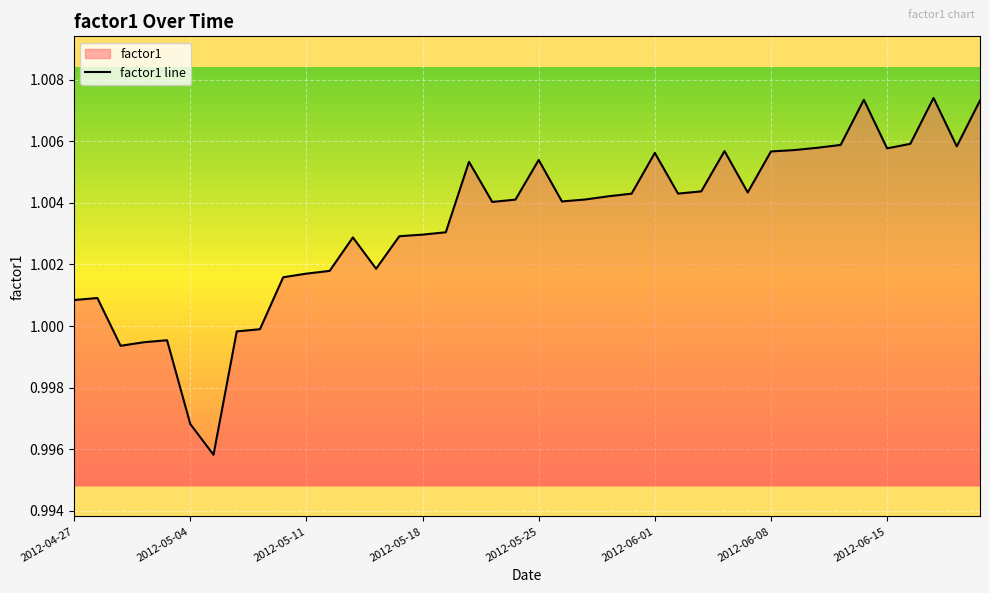

How many lines are shown in the chart?

1